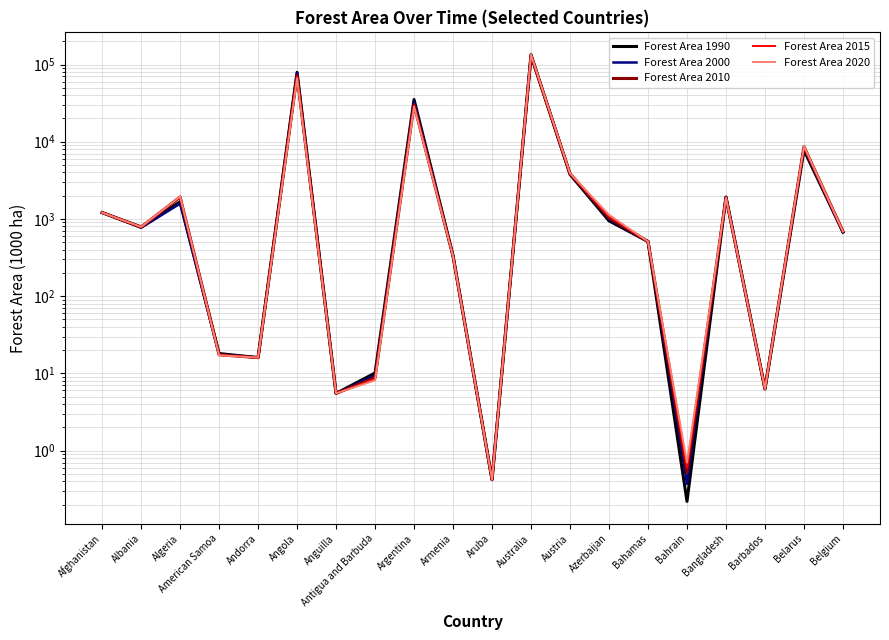

Reading left to right, transcribe all the data shown in this chart.

Forest Area 1990: Afghanistan=1208.4	Albania=788.8	Algeria=1667.0	American Samoa=18.1	Andorra=16.0	Angola=79262.8	Anguilla=5.5	Antigua and Barbuda=10.1	Argentina=35204.0	Armenia=334.7	Aruba=0.4	Australia=133882.2	Austria=3775.7	Azerbaijan=944.7	Bahamas=509.9	Bahrain=0.2	Bangladesh=1920.3	Barbados=6.3	Belarus=7780.0	Belgium=677.4
Forest Area 2000: Afghanistan=1208.4	Albania=769.3	Algeria=1579.0	American Samoa=17.7	Andorra=16.0	Angola=77708.6	Anguilla=5.5	Antigua and Barbuda=9.4	Argentina=33378.0	Armenia=332.6	Aruba=0.4	Australia=131814.1	Austria=3838.1	Azerbaijan=987.2	Bahamas=509.9	Bahrain=0.4	Bangladesh=1920.3	Barbados=6.3	Belarus=8273.0	Belgium=667.3
Forest Area 2010: Afghanistan=1208.4	Albania=782.1	Algeria=1918.0	American Samoa=17.4	Andorra=16.0	Angola=72158.0	Anguilla=5.5	Antigua and Barbuda=8.8	Argentina=30214.0	Armenia=330.6	Aruba=0.4	Australia=129546.1	Austria=3863.2	Azerbaijan=1032.5	Bahamas=509.9	Bahrain=0.5	Bangladesh=1888.3	Barbados=6.3	Belarus=8630.0	Belgium=689.9
Forest Area 2015: Afghanistan=1208.4	Albania=789.2	Algeria=1956.0	American Samoa=17.3	Andorra=16.0	Angola=69382.7	Anguilla=5.5	Antigua and Barbuda=8.4	Argentina=29097.0	Armenia=329.5	Aruba=0.4	Australia=133094.5	Austria=3881.2	Azerbaijan=1077.9	Bahamas=509.9	Bahrain=0.6	Bangladesh=1883.4	Barbados=6.3	Belarus=8633.5	Belgium=689.3
Forest Area 2020: Afghanistan=1208.4	Albania=788.9	Algeria=1949.0	American Samoa=17.1	Andorra=16.0	Angola=66607.4	Anguilla=5.5	Antigua and Barbuda=8.1	Argentina=28573.0	Armenia=328.5	Aruba=0.4	Australia=134005.1	Austria=3899.2	Azerbaijan=1131.8	Bahamas=509.9	Bahrain=0.7	Bangladesh=1883.4	Barbados=6.3	Belarus=8767.6	Belgium=689.3